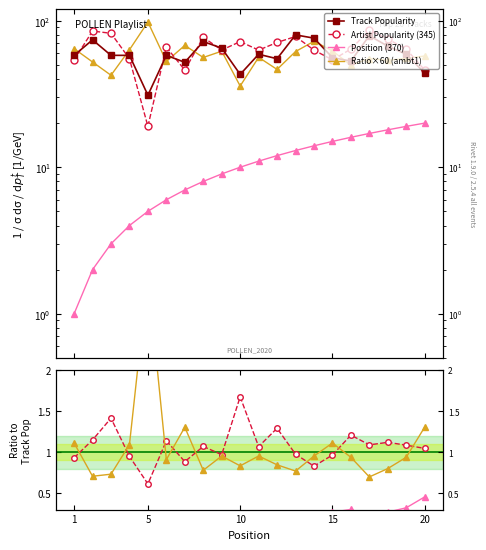

At which label is Artist Popularity closest to 52?

1